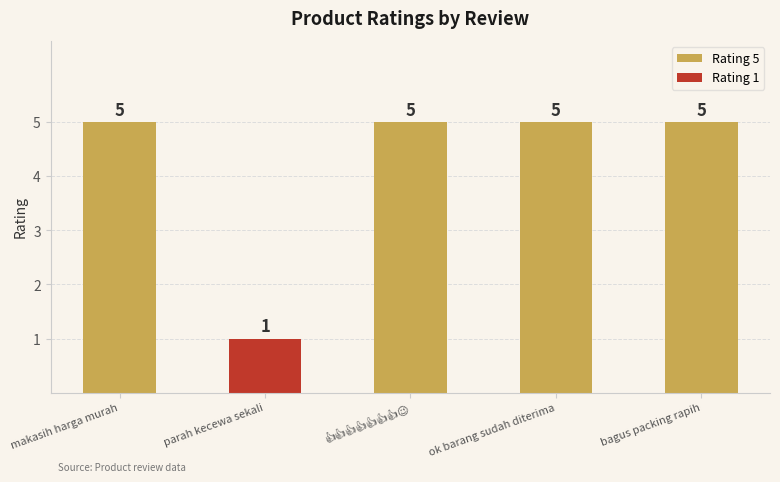

The chart shows a value of 1 at parah kecewa sekali. True or false?

True